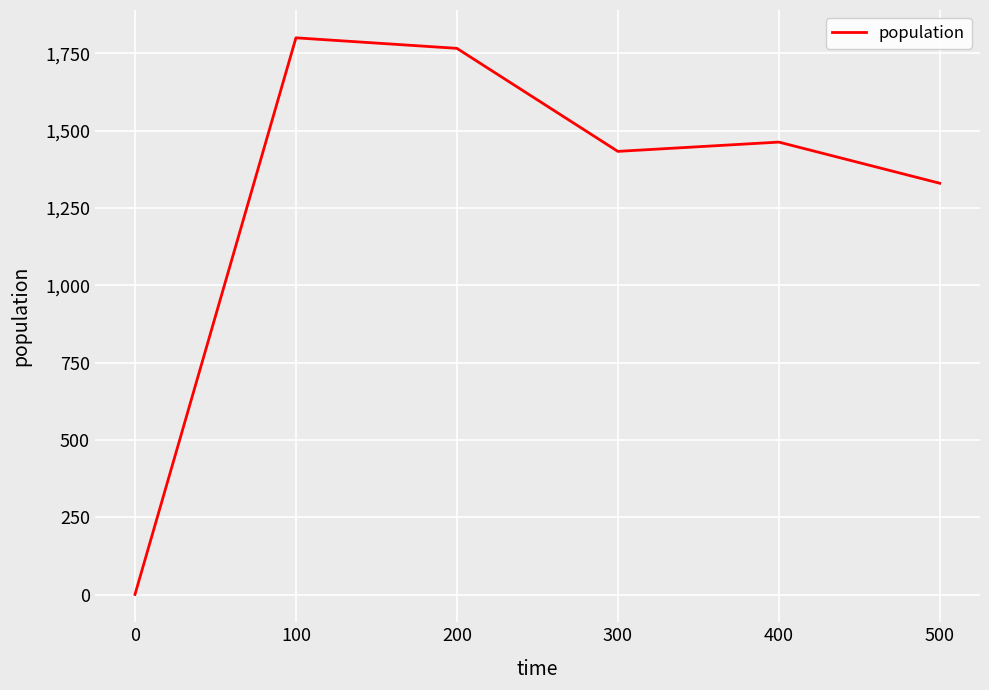

What is the ratio of the value at 500 to the value at 400?

0.9